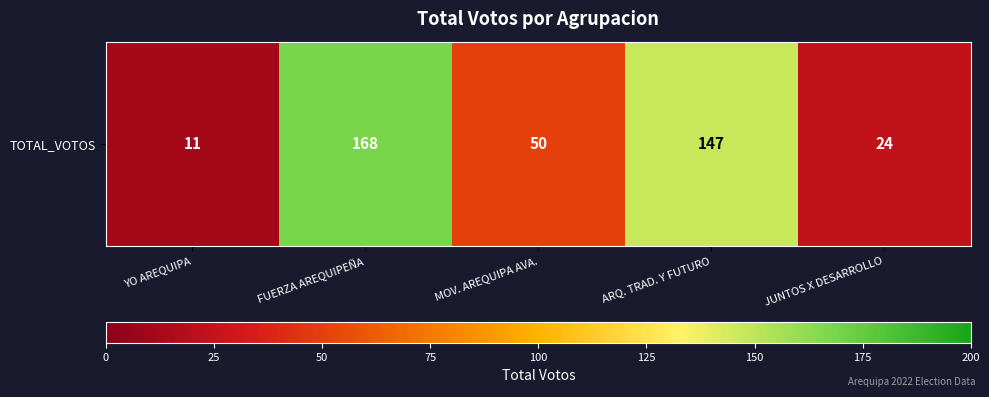

Approximately how many times larger is the value at FUERZA AREQUIPEÑA compared to MOV. AREQUIPA AVA.?

3.4